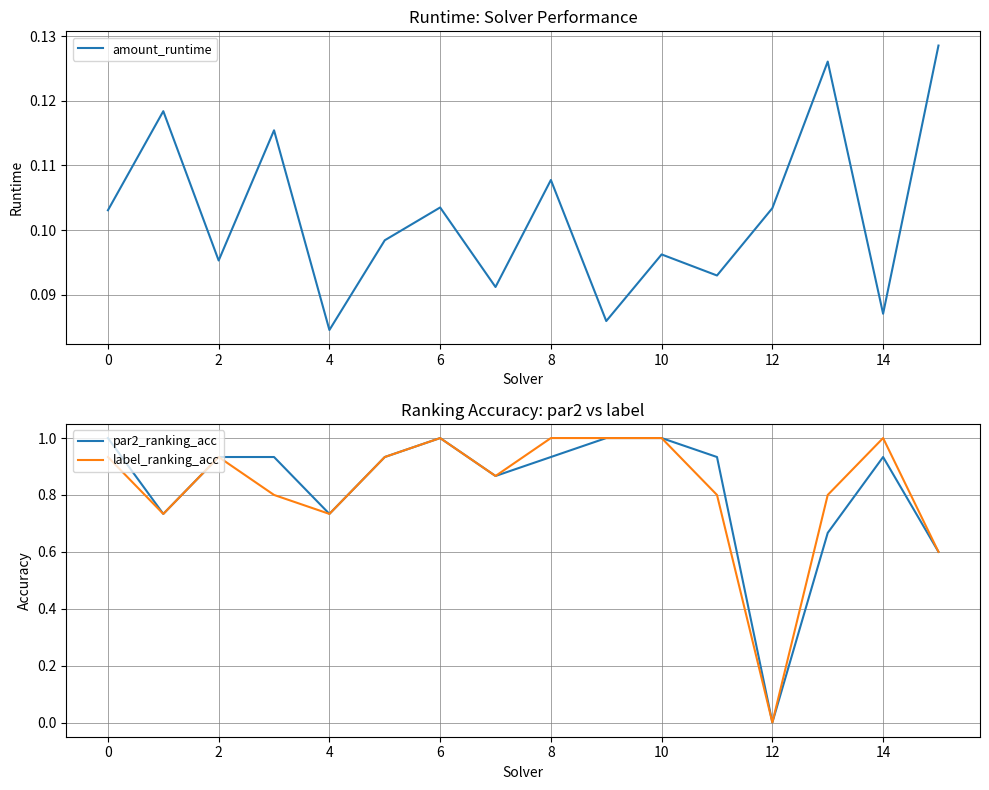

The value of par2_ranking_acc at 10 is 0.2. True or false?

False